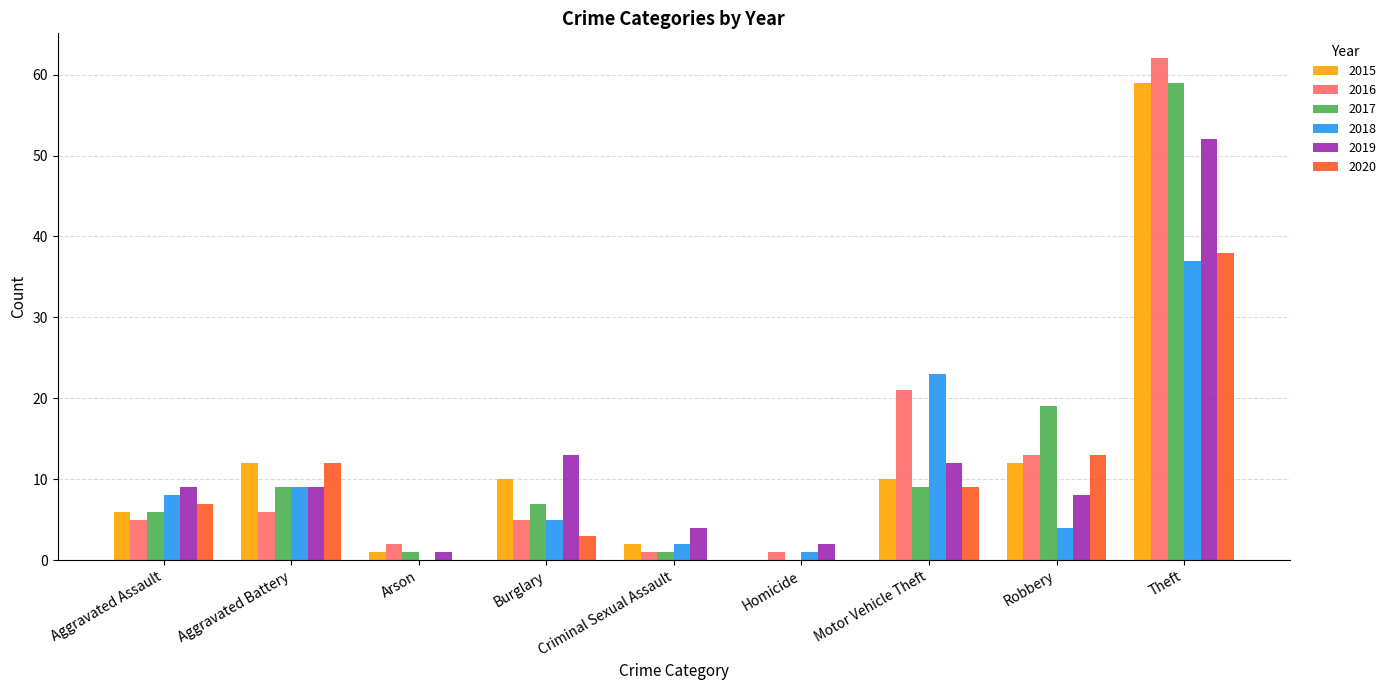

Between Burglary and Homicide, which series saw the biggest shift?

2019